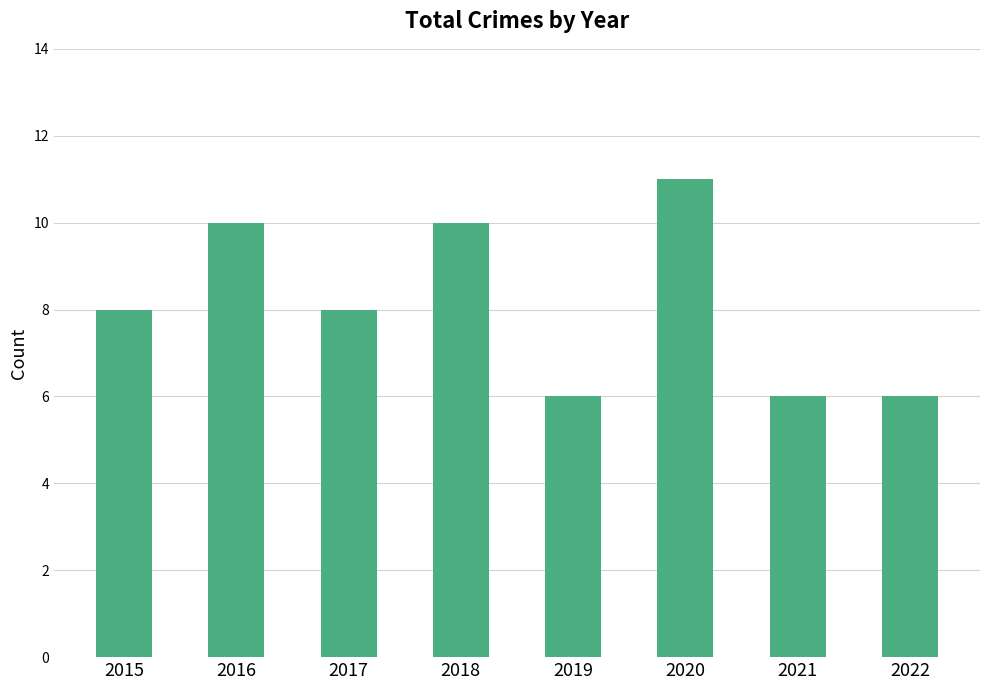

Is it true that the value at 2017 is 2?

False